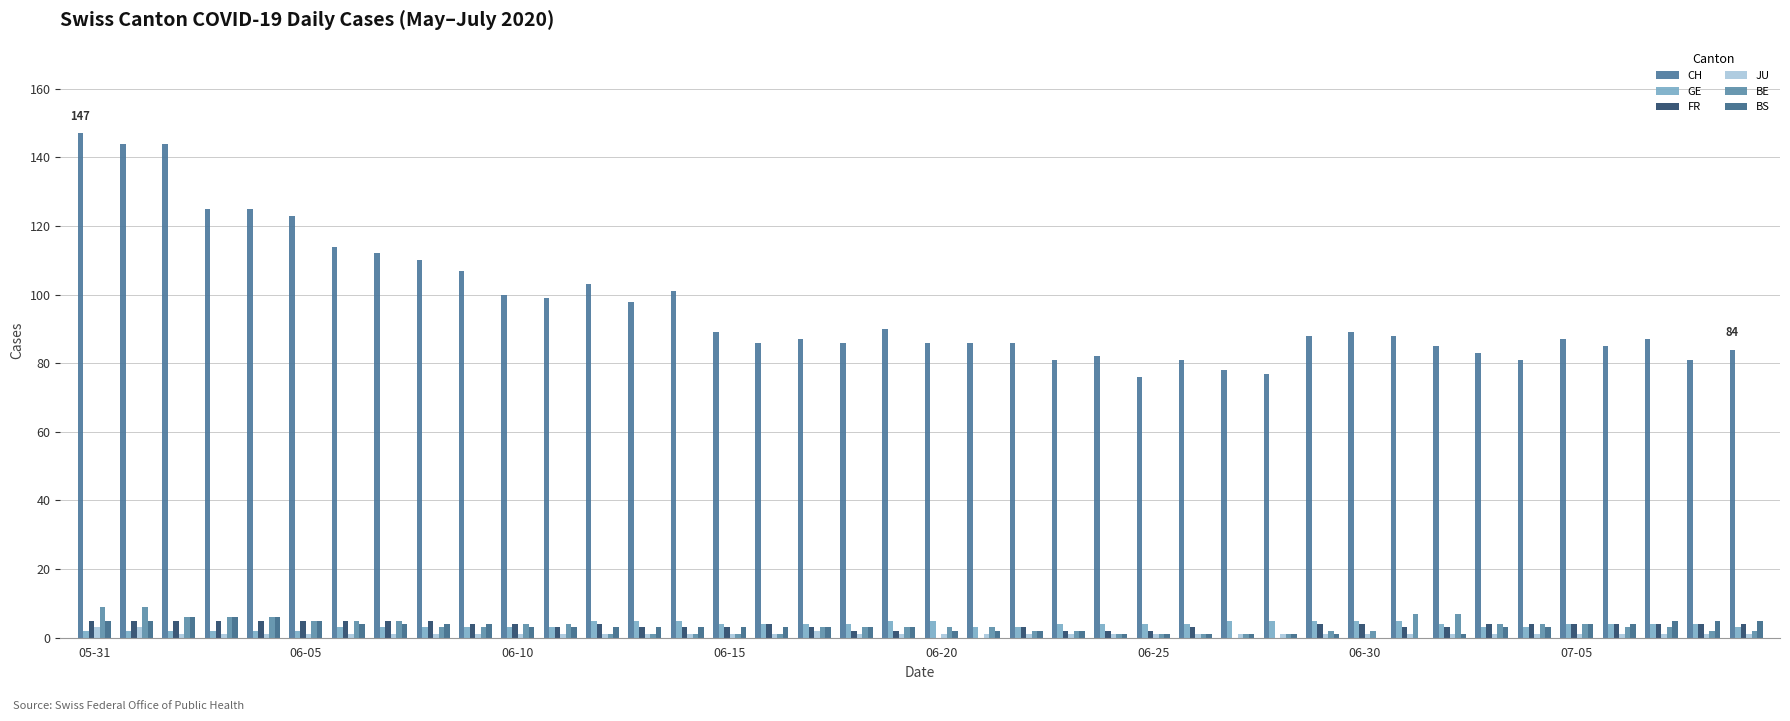

Reading right to left, list all the values displayed in this chart.

CH: 84	81	87	85	87	81	83	85	88	89	88	77	78	81	76	82	81	86	86	86	90	86	87	86	89	101	98	103	99	100	107	110	112	114	123	125	125	144	144	147
GE: 3	4	4	4	4	3	3	4	5	5	5	5	5	4	4	4	4	3	3	5	5	4	4	4	4	5	5	5	3	3	3	3	3	3	2	2	2	2	2	2
FR: 4	4	4	4	4	4	4	3	3	4	4	0	0	3	2	2	2	3	0	0	2	2	3	4	3	3	3	4	3	4	4	5	5	5	5	5	5	5	5	5
JU: 1	1	1	1	1	1	1	1	1	1	1	1	1	1	1	1	1	1	1	1	1	1	2	1	1	1	1	1	1	1	1	1	1	1	1	1	1	1	3	3
BE: 2	2	3	3	4	4	4	7	7	2	2	1	1	1	1	1	2	2	3	3	3	3	3	1	1	1	1	1	4	4	3	3	5	5	5	6	6	6	9	9
BS: 5	5	5	4	4	3	3	1	0	0	1	1	1	1	1	1	2	2	2	2	3	3	3	3	3	3	3	3	3	3	4	4	4	4	5	6	6	6	5	5